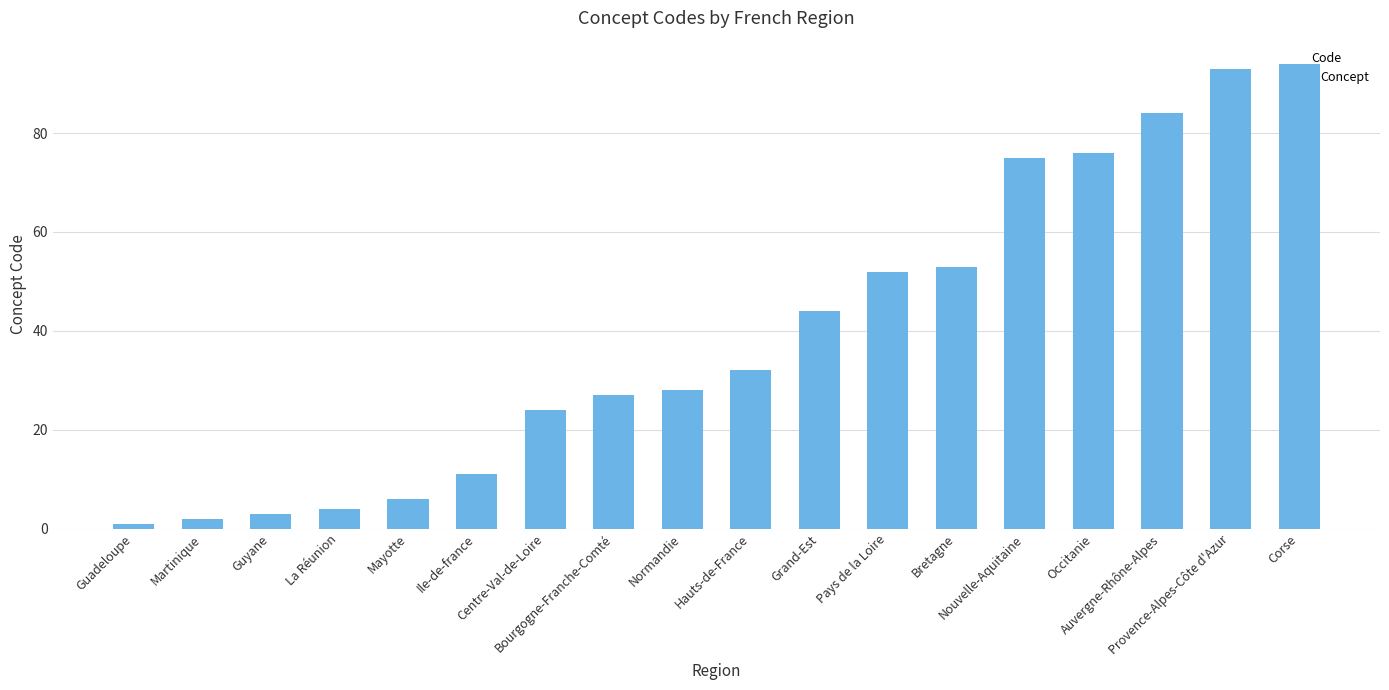

Is it true that the value at Corse is 138?

False